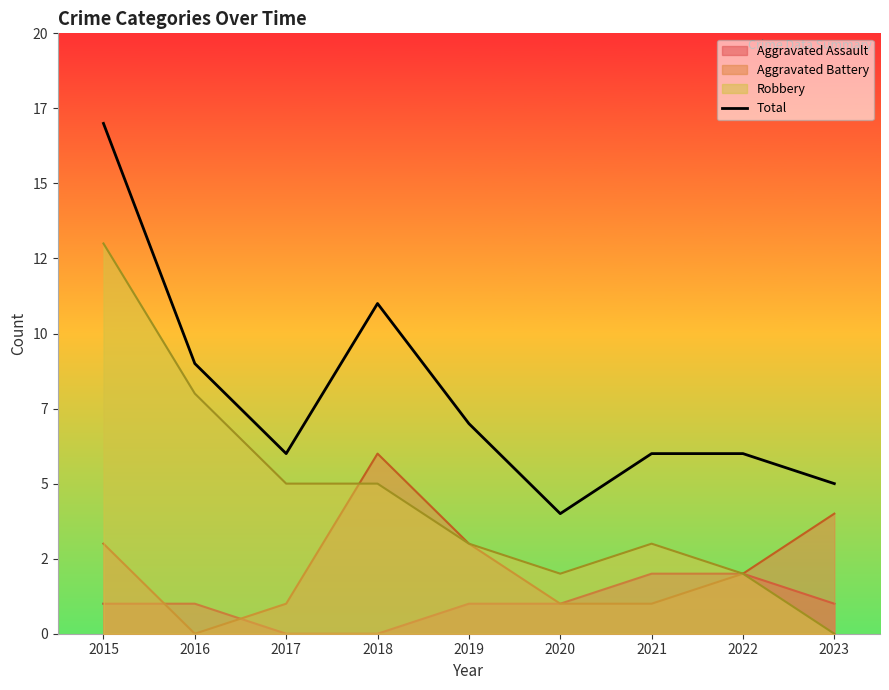

What is the sum of all values?

71